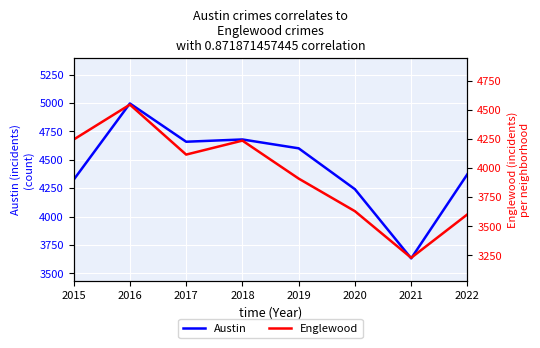

How many interior local valleys does the Englewood series have?

2